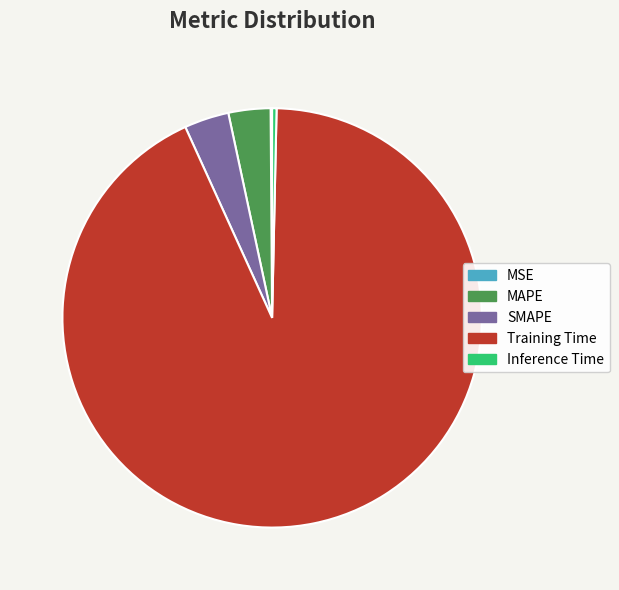

The SMAPE slice represents 3% of the pie. True or false?

True